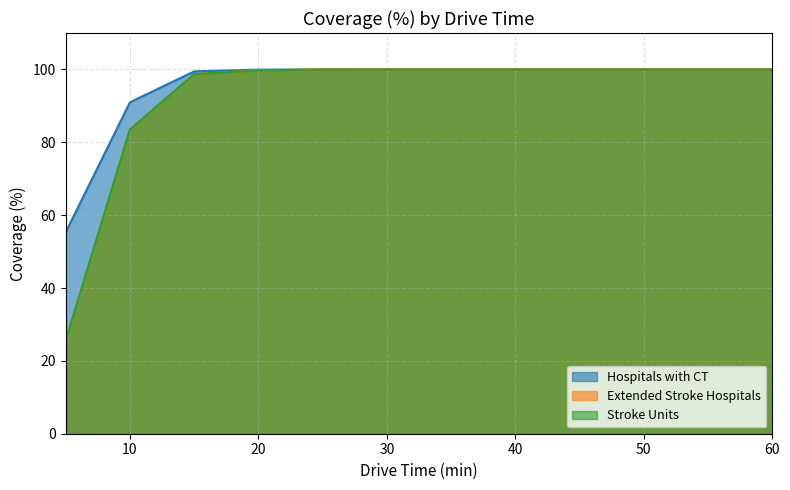

What is the average value of the Extended Stroke Hospitals series?

92.3